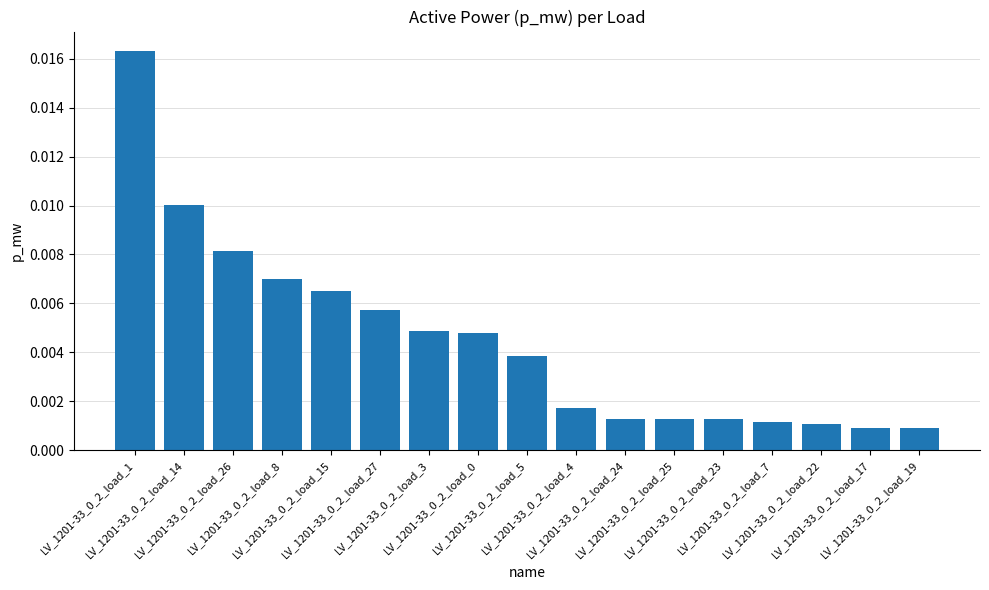

What position from the left is LV_1201-33_0_2_load_0?

8